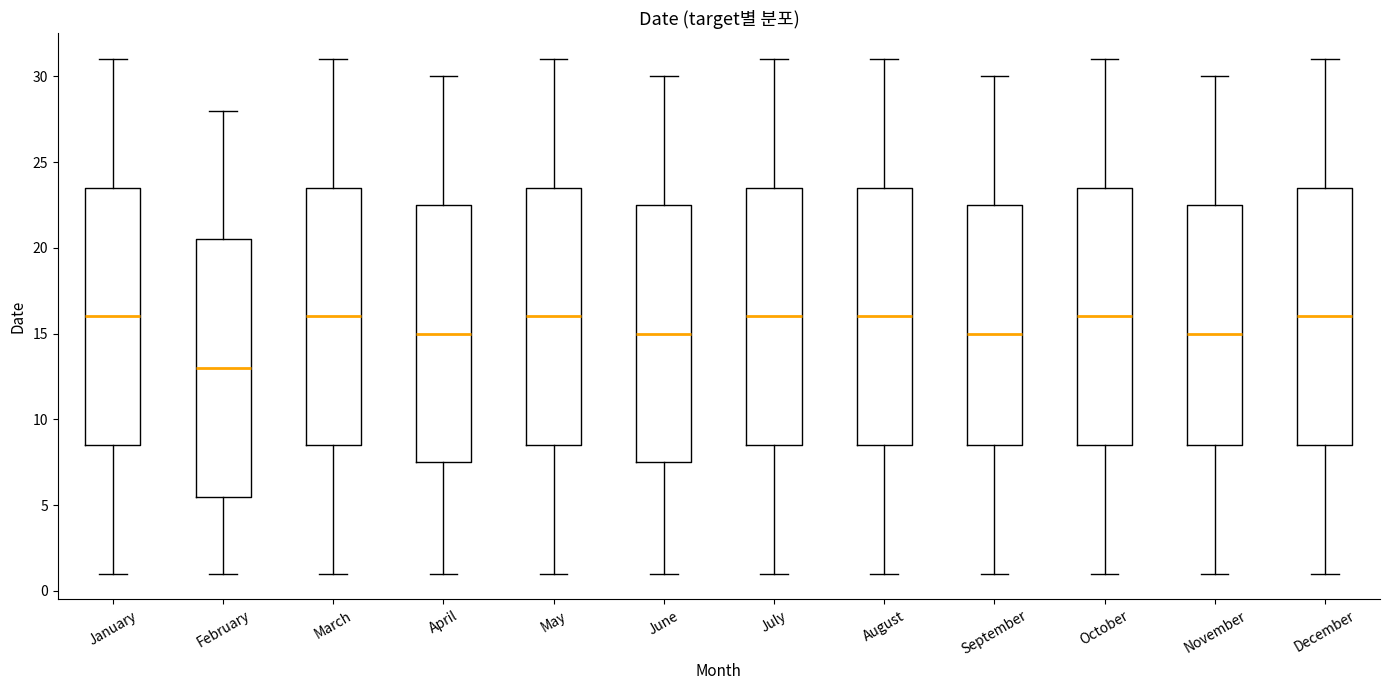

Reading left to right, transcribe this box plot: for each box, give where its median line is, the range the box spans, and where its two whiskers end, as read against the y-axis. The values are not printed on the chart, so give them approximately, as read against the axis.

January: median 16.0, box 8.5 to 23.5, whiskers 1.0 to 31.0
February: median 13.0, box 5.5 to 20.5, whiskers 1.0 to 28.0
March: median 16.0, box 8.5 to 23.5, whiskers 1.0 to 31.0
April: median 15.0, box 7.5 to 22.5, whiskers 1.0 to 30.0
May: median 16.0, box 8.5 to 23.5, whiskers 1.0 to 31.0
June: median 15.0, box 7.5 to 22.5, whiskers 1.0 to 30.0
July: median 16.0, box 8.5 to 23.5, whiskers 1.0 to 31.0
August: median 16.0, box 8.5 to 23.5, whiskers 1.0 to 31.0
September: median 15.0, box 8.5 to 22.5, whiskers 1.0 to 30.0
October: median 16.0, box 8.5 to 23.5, whiskers 1.0 to 31.0
November: median 15.0, box 8.5 to 22.5, whiskers 1.0 to 30.0
December: median 16.0, box 8.5 to 23.5, whiskers 1.0 to 31.0